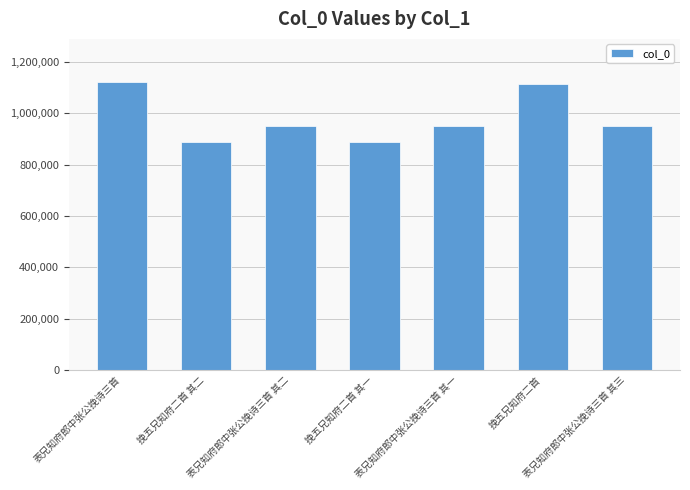

What is the value of the 3rd bar from the left?

950346